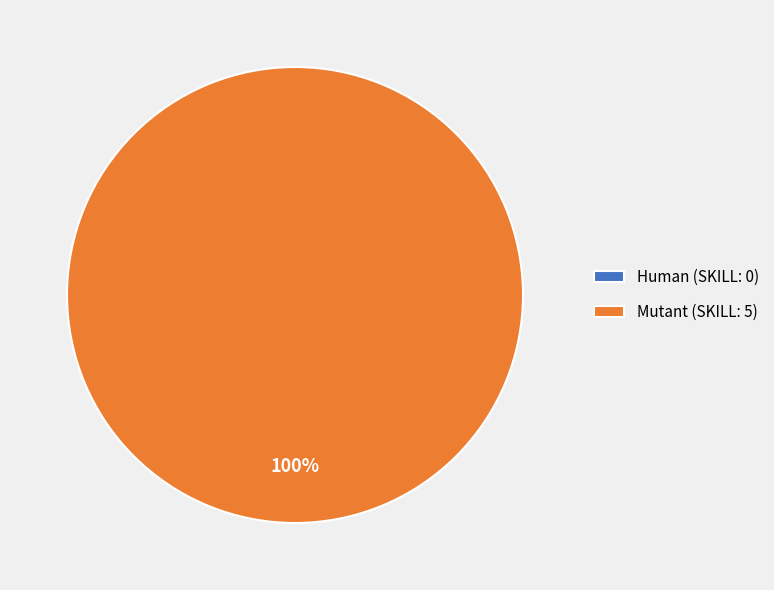

Count the number of slices in the pie.

2